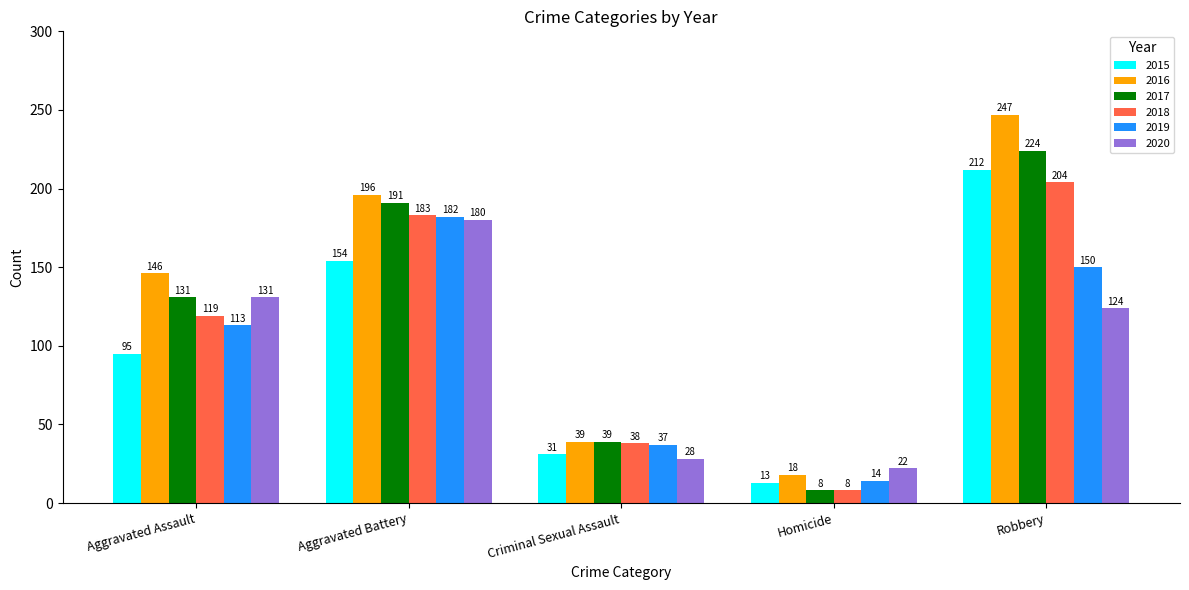

Which series changed the most between Aggravated Battery and Homicide?

2017